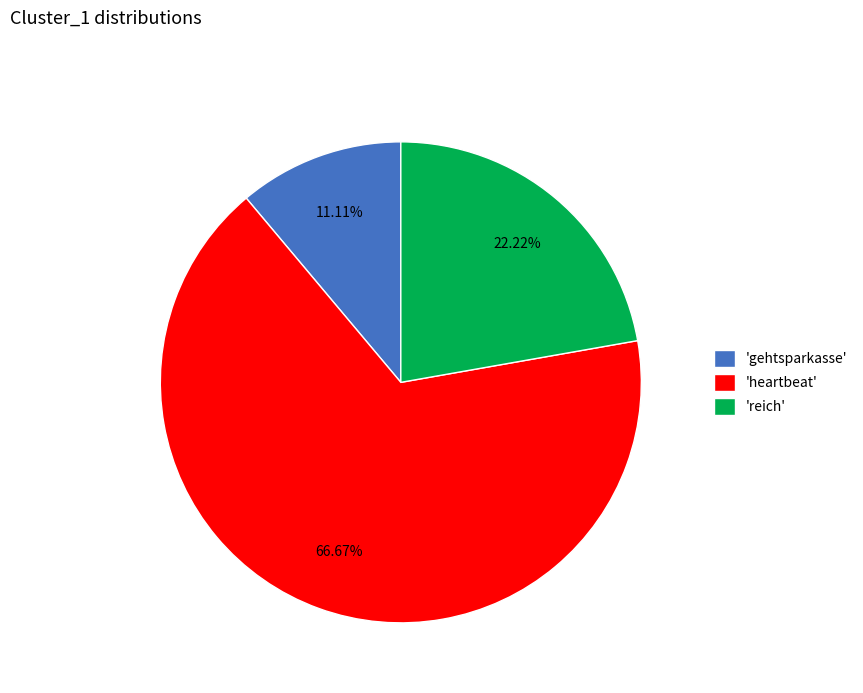

Which has a higher value, 'reich' or 'heartbeat'?

'heartbeat'